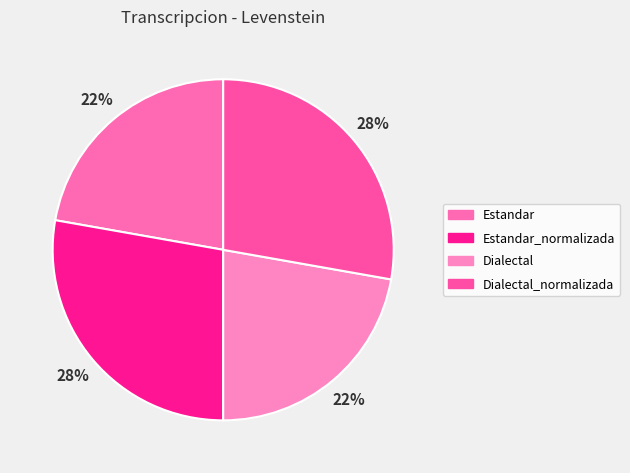

What percentage is the Estandar_normalizada slice, to the nearest percent?

28%